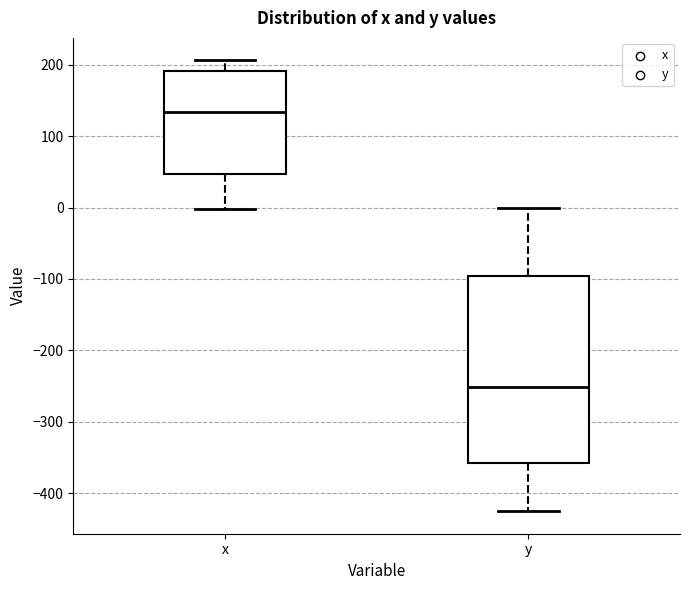

Reading left to right, transcribe this box plot: for each box, give where its median line is, the range the box spans, and where its two whiskers end, as read against the y-axis. The values are not printed on the chart, so give them approximately, as read against the axis.

x: median 130, box 50 to 190, whiskers 0 to 210
y: median -250, box -360 to -100, whiskers -430 to 0